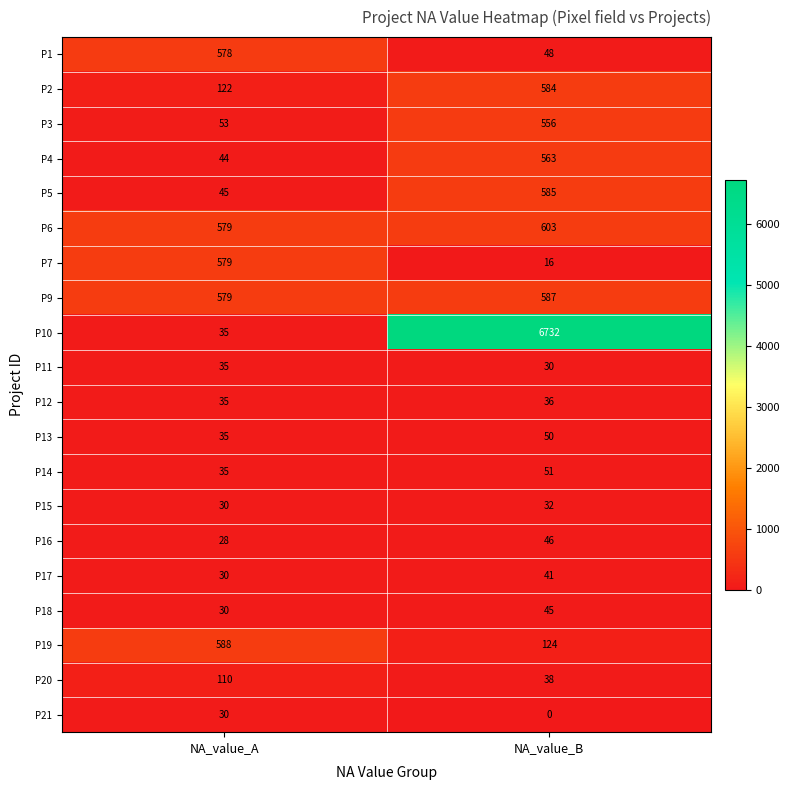

Rank the series at NA_value_B from highest to lowest value.

P10, P6, P9, P5, P2, P4, P3, P19, P14, P13, P1, P16, P18, P17, P20, P12, P15, P11, P7, P21